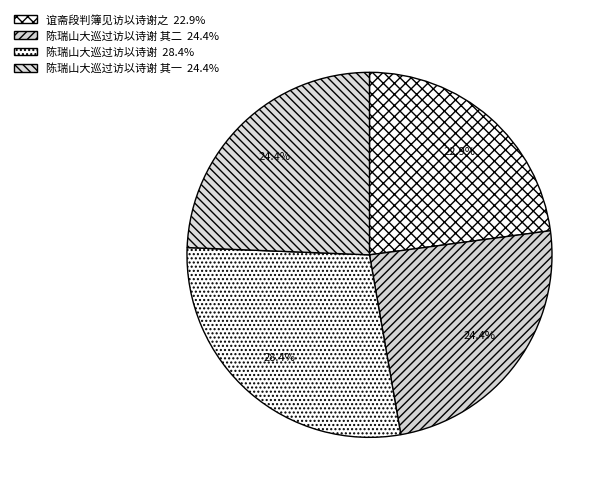

Which slice is the smallest?

谊斋段判簿见访以诗谢之